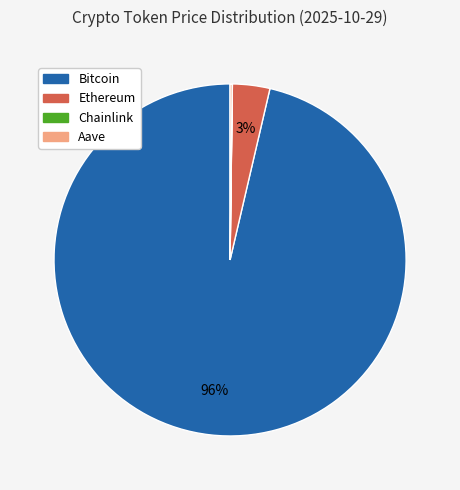

Which slice is the largest?

Bitcoin